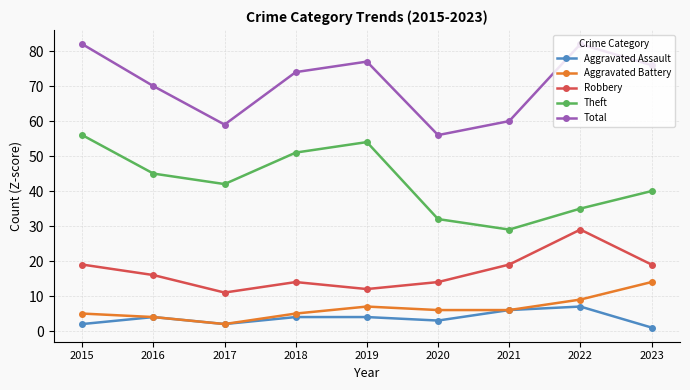

What is the difference between the highest and lowest values at 2018?

70